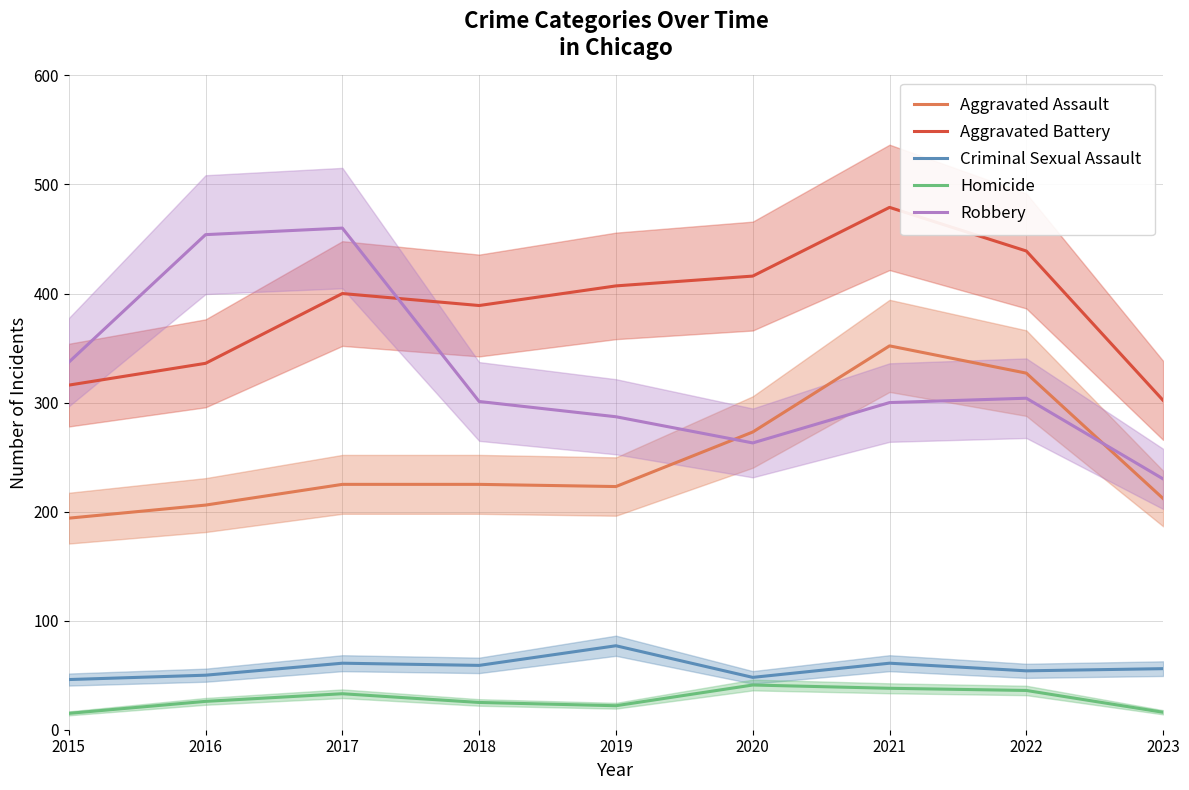

What is the difference between the highest and lowest values at 2023?

286